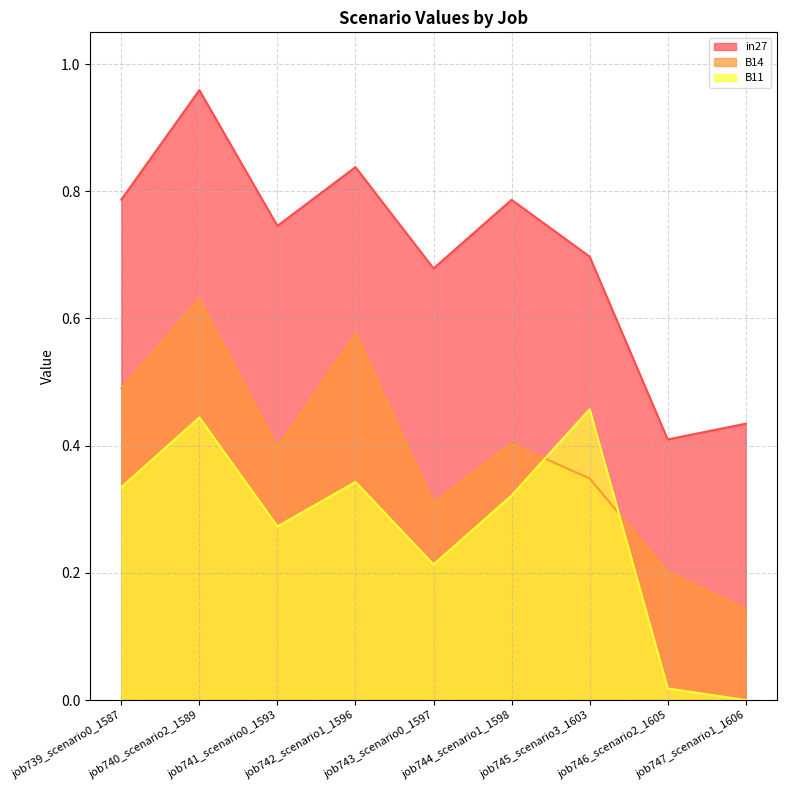

True or false: B14 and in27 cross at least once.

False